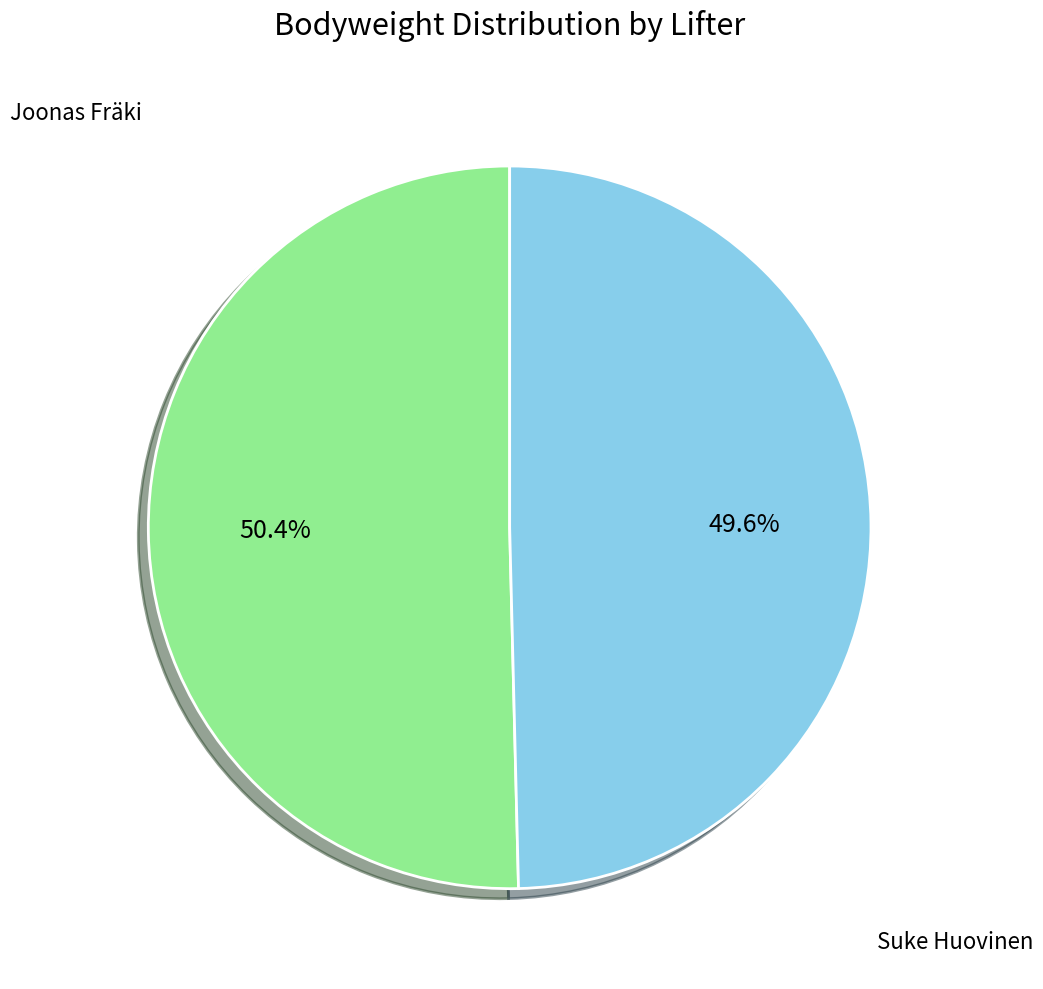

Is there a majority slice in this chart?

Yes